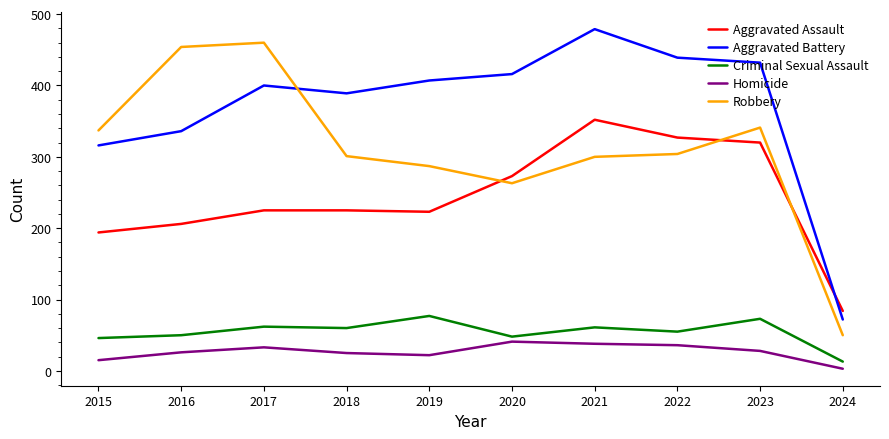

How many distinct data groups are displayed?

5